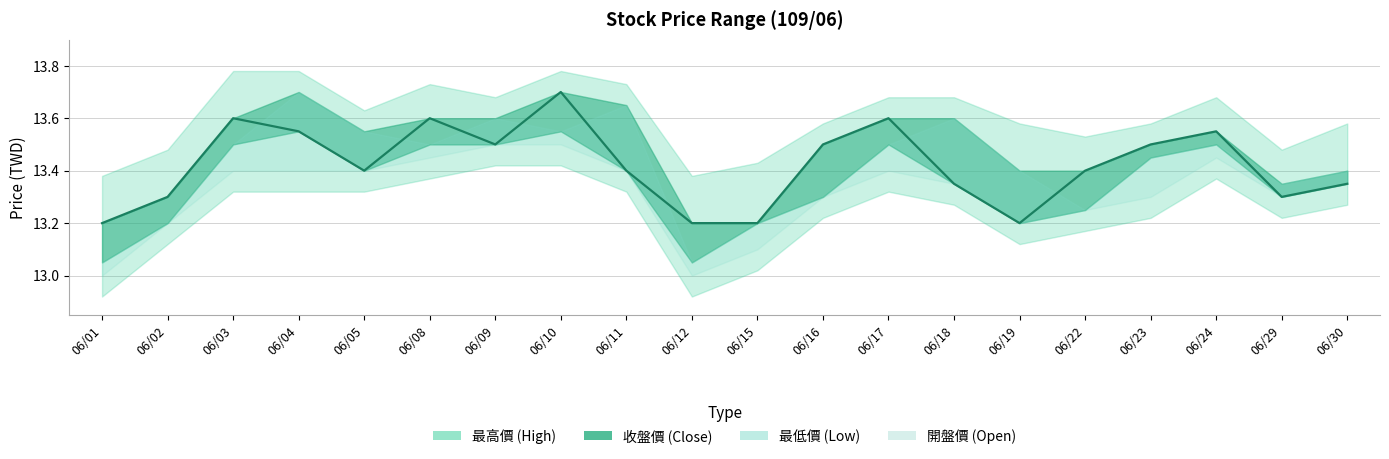

What is the difference between the second highest and second lowest values?

0.4